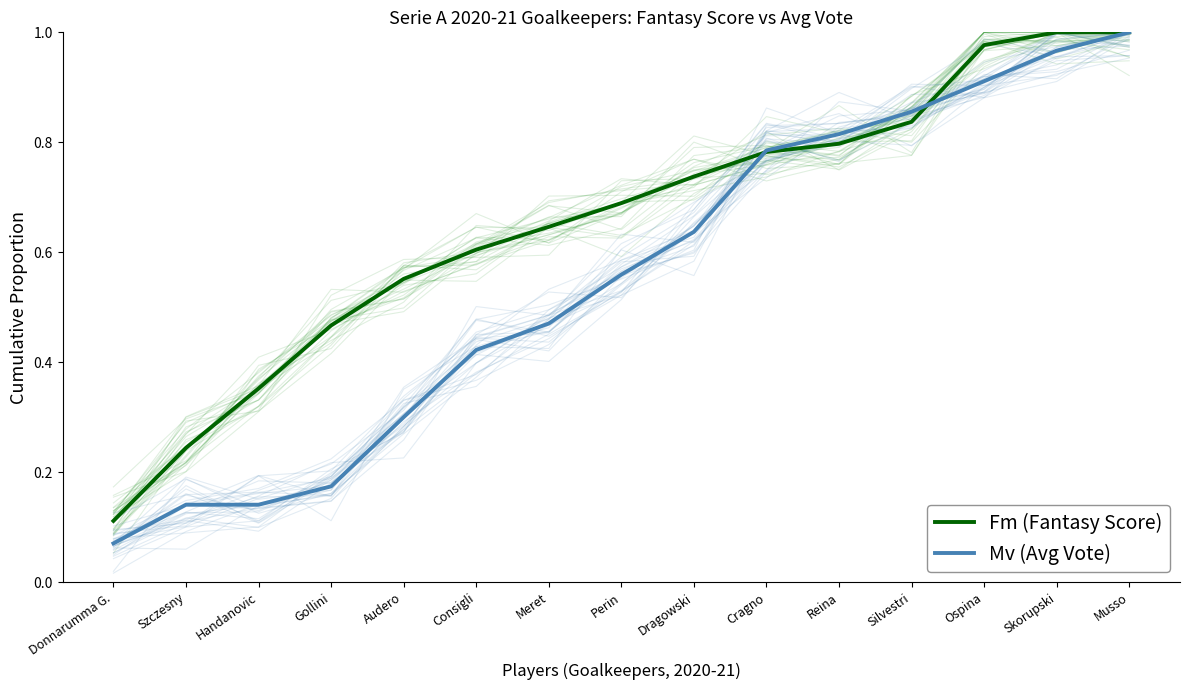

Which series has the largest total across all categories?

Fm (Fantasy Score)